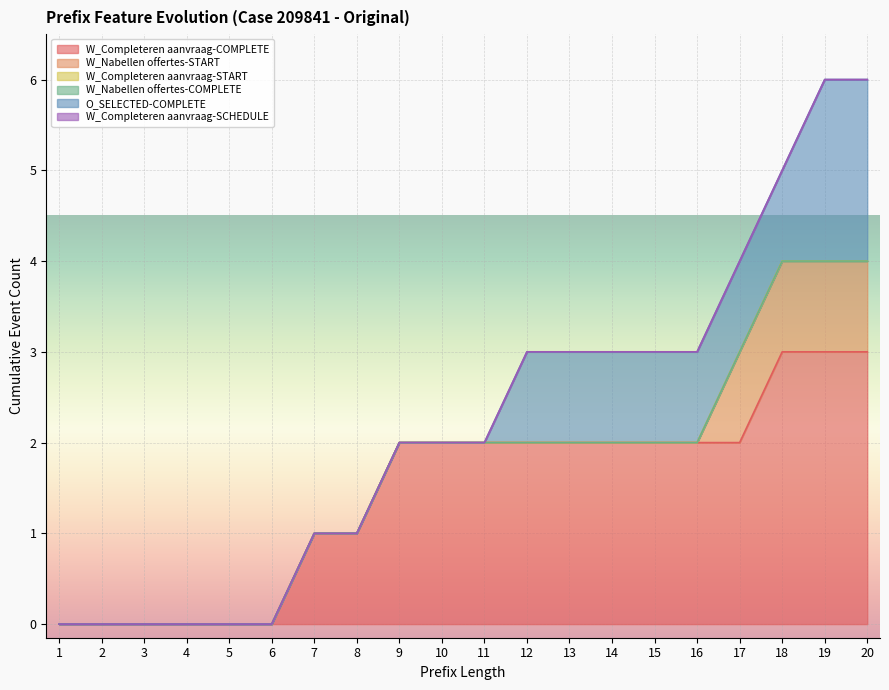

Which series has the widest spread of values?

W_Completeren aanvraag-COMPLETE